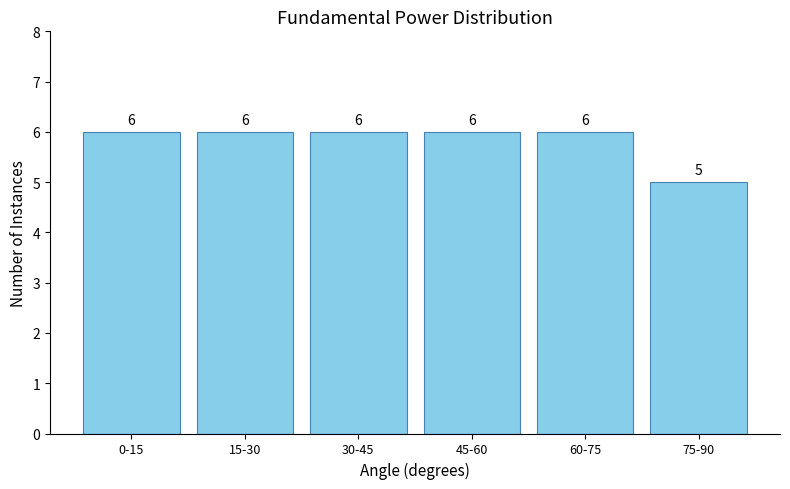

Reading left to right, extract all data points from this chart.

0-15=6	15-30=6	30-45=6	45-60=6	60-75=6	75-90=5